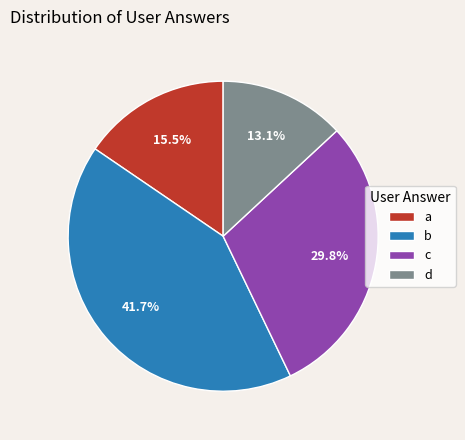

To the nearest percent, what portion does b represent?

42%